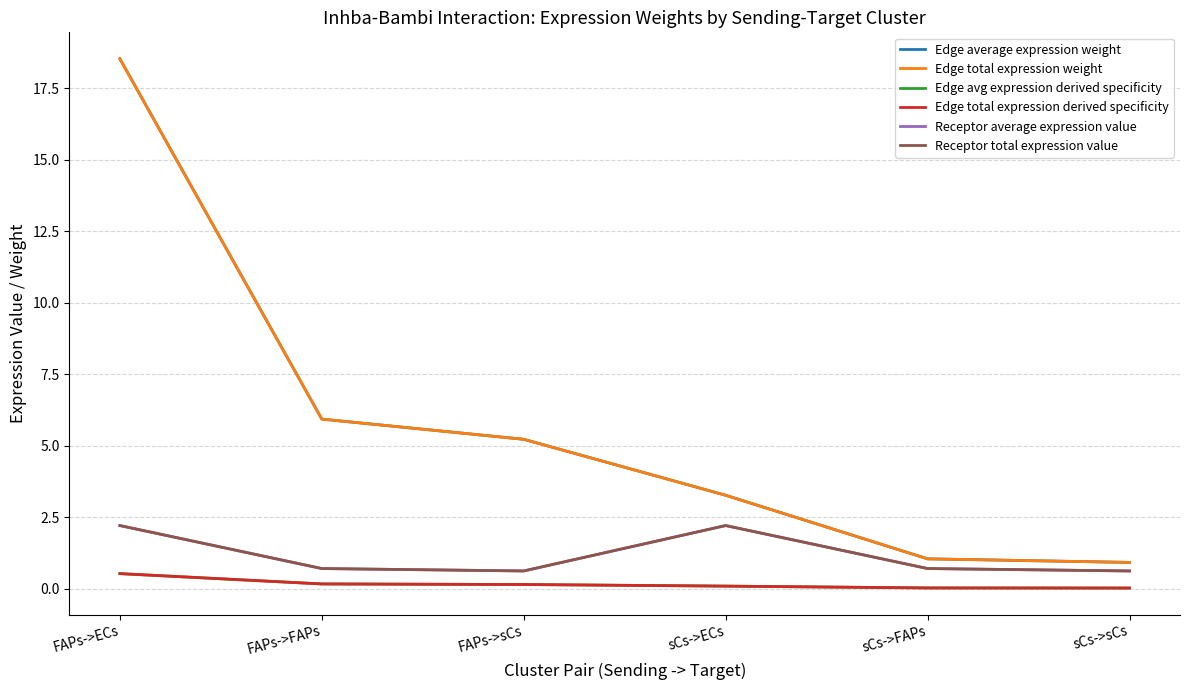

List the labels in order of Receptor average expression value value, largest first.

FAPs->ECs, sCs->ECs, FAPs->FAPs, sCs->FAPs, FAPs->sCs, sCs->sCs